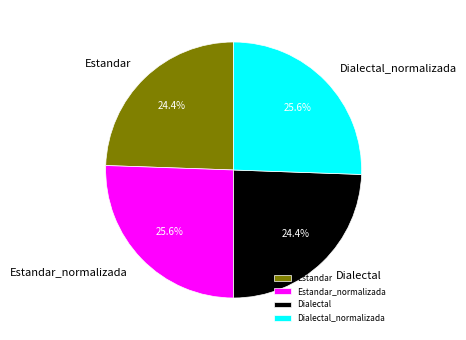

Is Estandar the majority of the pie?

No